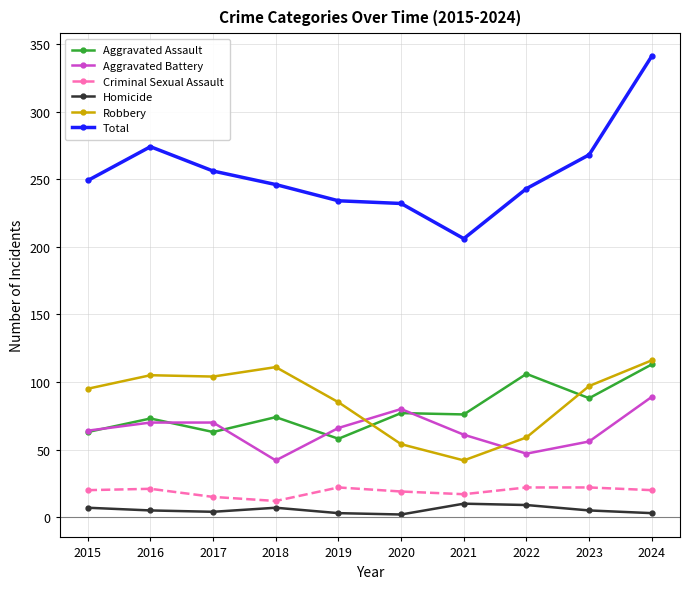

How many lines are shown in the chart?

6